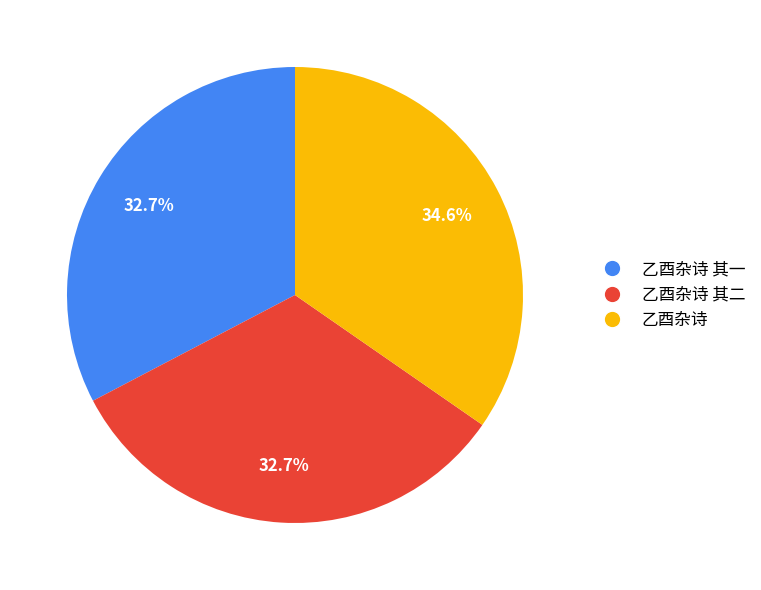

Is there any slice that represents more than half of the pie?

No